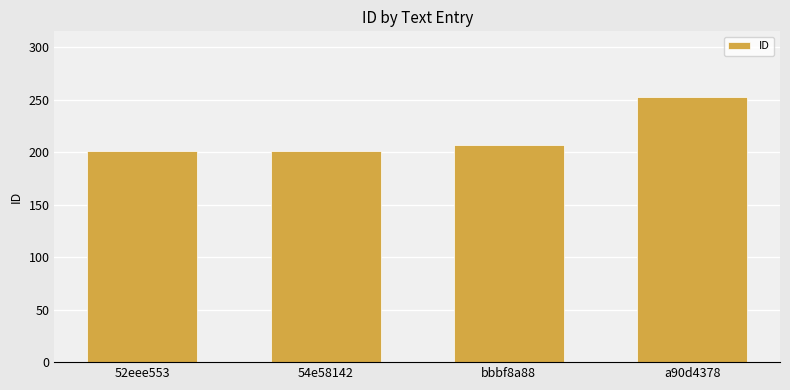

How many values are between 201 and 252?

4